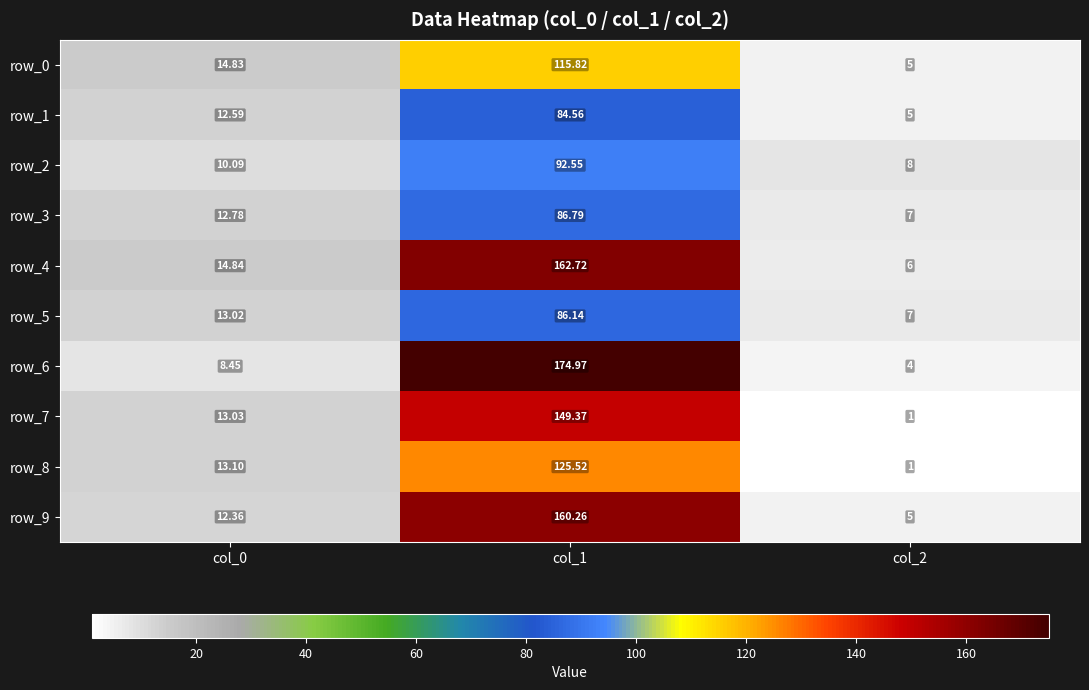

Which series has the widest spread of values?

row_6